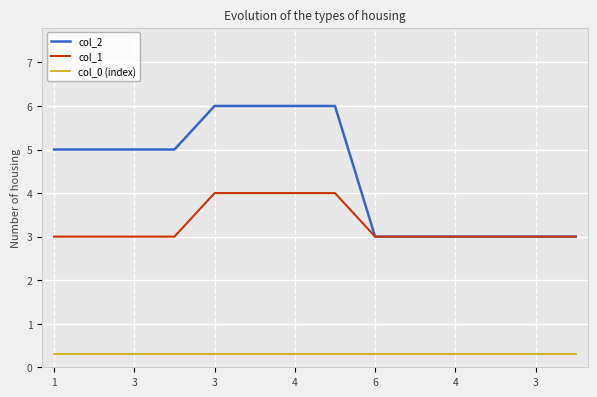

List the series in order of their peak value, highest first.

col_2, col_1, col_0 (index)